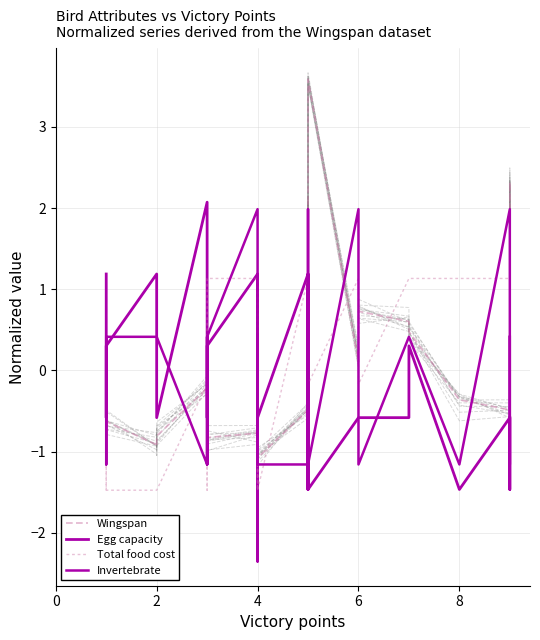

Reading left to right, what are all the values shown in this chart?

Wingspan: -0.5	1.0	-0.9	-0.6	-0.9	-0.9	-0.8	-0.2	-0.9	0.7	-0.8	-0.9	0.6	-0.8	-0.8	0.5	0.0	-0.2	0.0	-0.5	-1.0	-1.1	-0.5	2.1	0.8	-0.3	0.1	-0.0	0.6	3.6	0.1	0.7	0.6	0.5	-0.4	-0.5	2.3	-0.8
Egg capacity: 1.2	-0.6	0.3	0.3	1.2	0.3	-0.6	2.1	1.2	1.2	1.2	0.3	-0.6	0.3	1.2	-0.6	1.2	-2.4	0.3	-0.6	-0.6	-0.6	1.2	-1.5	-0.6	0.3	-0.6	1.2	1.2	-1.5	-0.6	-0.6	-0.6	0.3	-1.5	-0.6	-1.5	-0.6
Total food cost: -1.5	-0.2	-1.5	-1.5	-1.5	-1.5	-1.5	-0.2	-0.2	-0.2	-0.2	-0.2	-1.5	1.1	1.1	-1.5	-0.2	-0.2	1.1	1.1	-0.2	-1.5	1.1	-0.2	1.1	-0.2	-0.2	1.1	-0.2	-0.2	1.1	-0.2	1.1	1.1	1.1	1.1	1.1	1.1
Invertebrate: 0.4	-1.2	-1.2	0.4	0.4	0.4	0.4	-1.2	0.4	0.4	0.4	-1.2	-1.2	0.4	2.0	-1.2	0.4	0.4	0.4	0.4	0.4	-1.2	-1.2	-1.2	0.4	0.4	2.0	0.4	-1.2	-1.2	2.0	-1.2	0.4	0.4	-1.2	2.0	-1.2	0.4